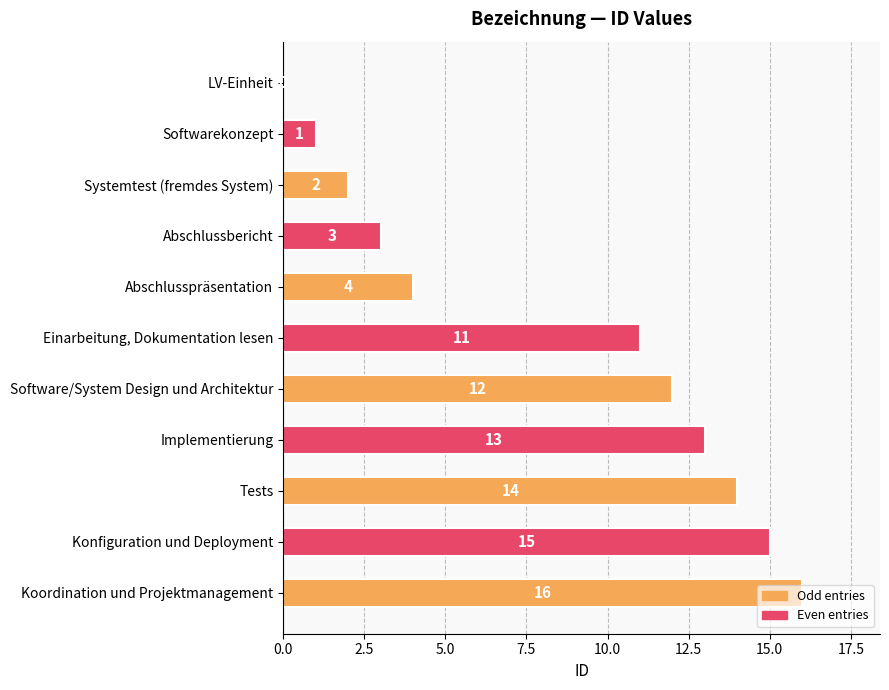

At which label is the value closest to 8?

Einarbeitung, Dokumentation lesen